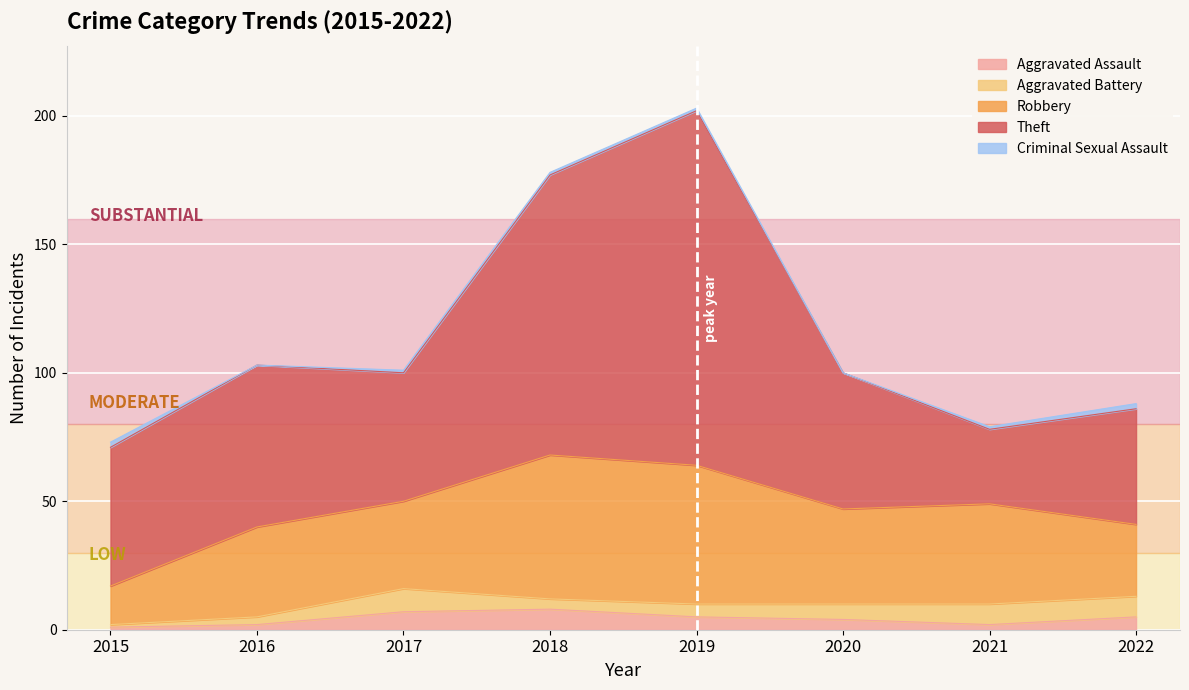

True or false: Aggravated Assault has more than 2 interior local peaks.

False